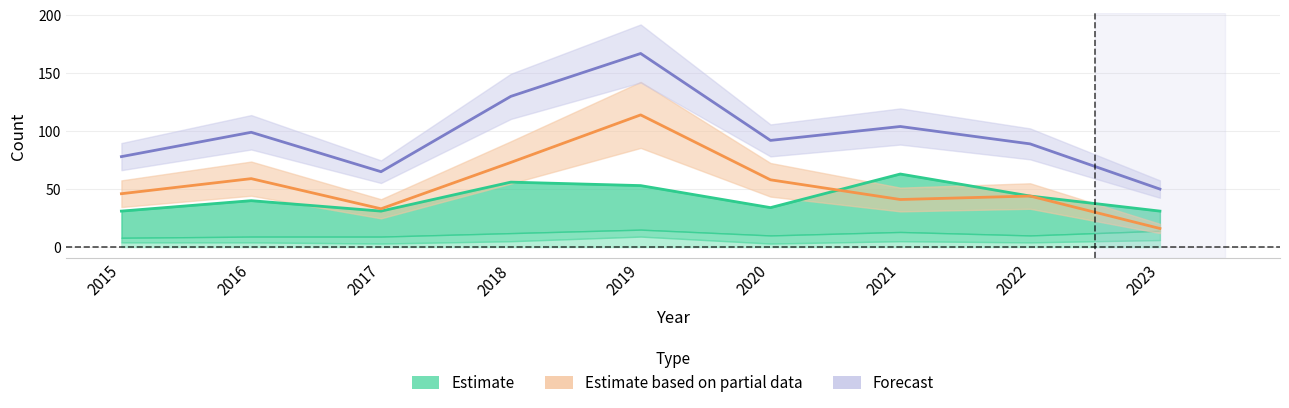

What is the difference between the Total values at 2015 and 2019?

89